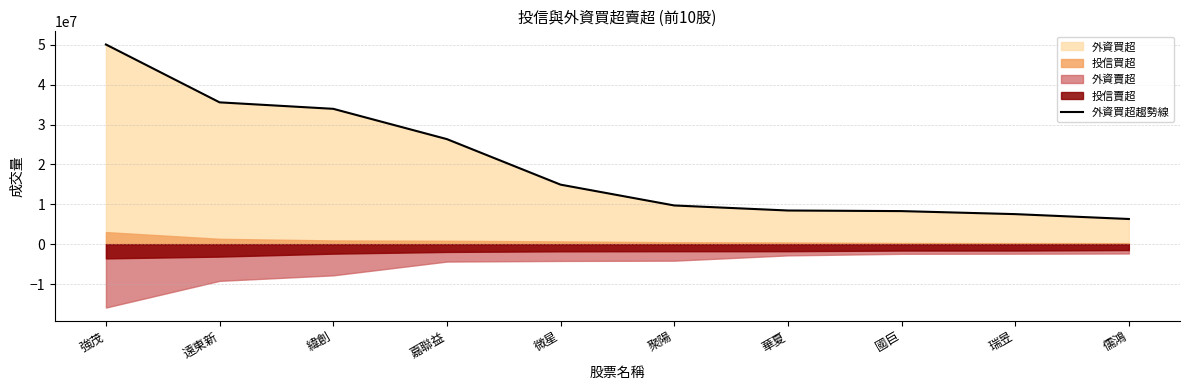

How many data points are less than 14926056?

5